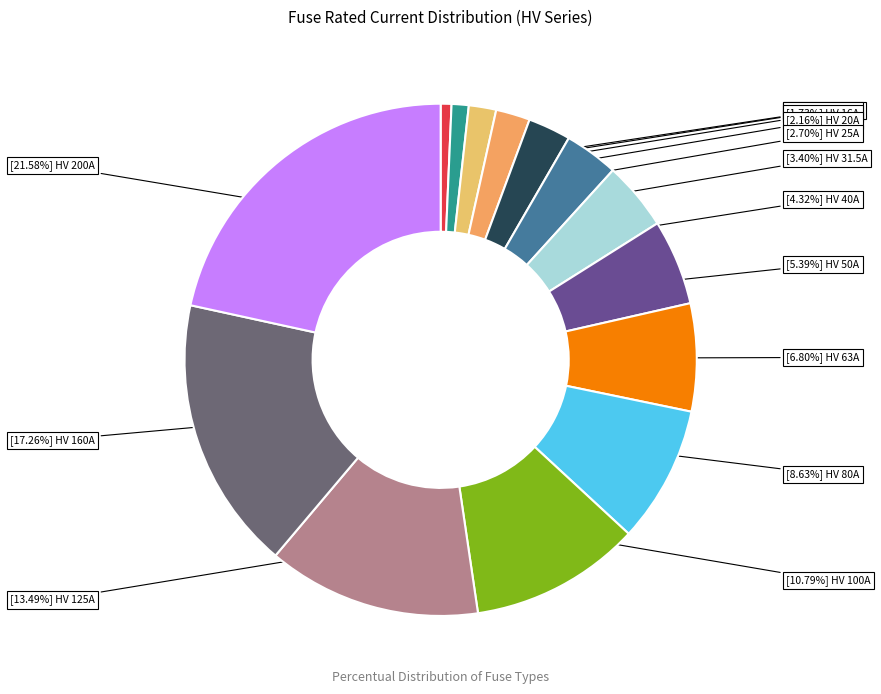

How many segments does this pie chart have?

14